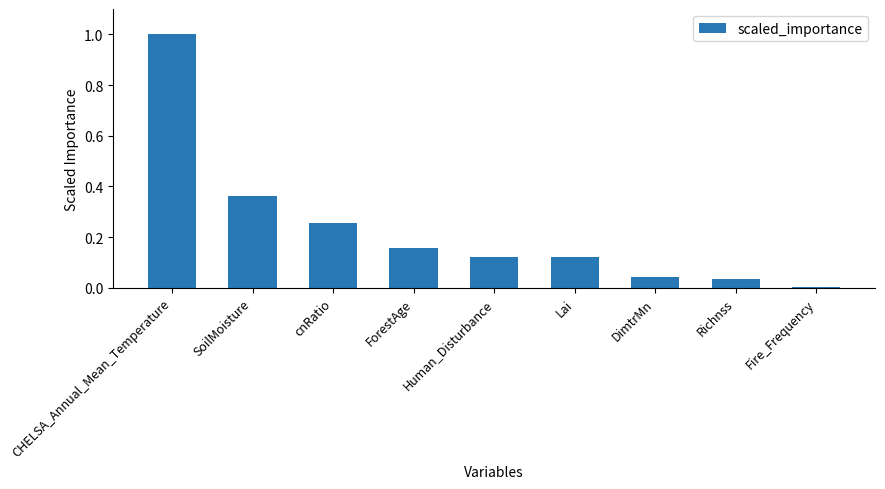

What is the sum of all values?

2.1